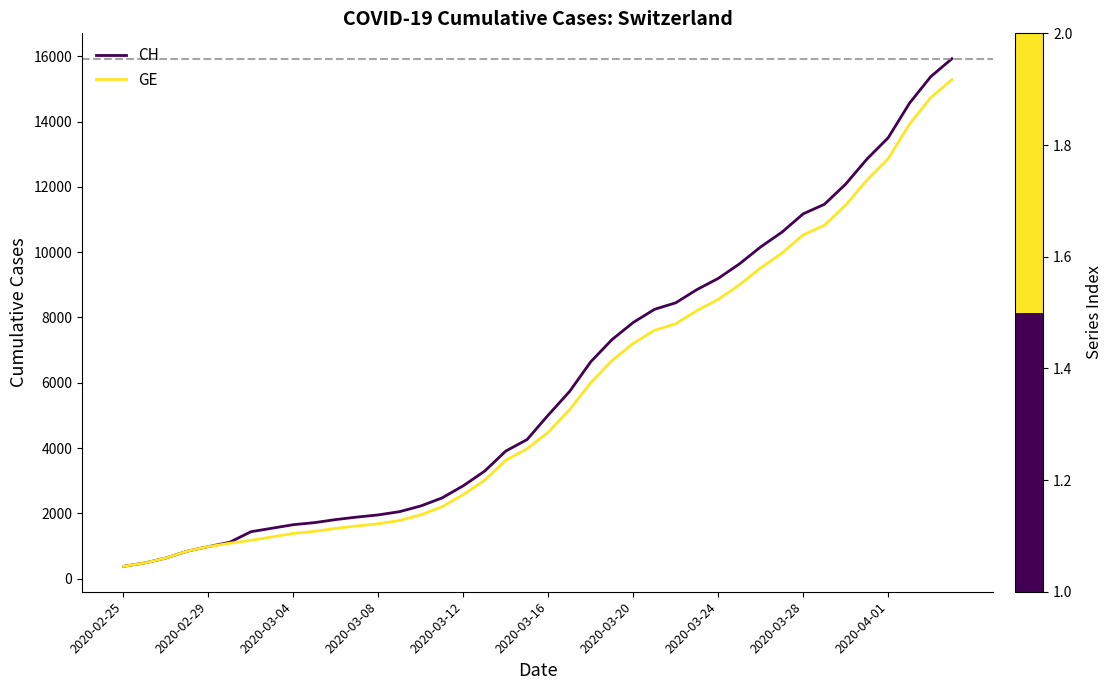

What is the minimum value shown in the chart?

375